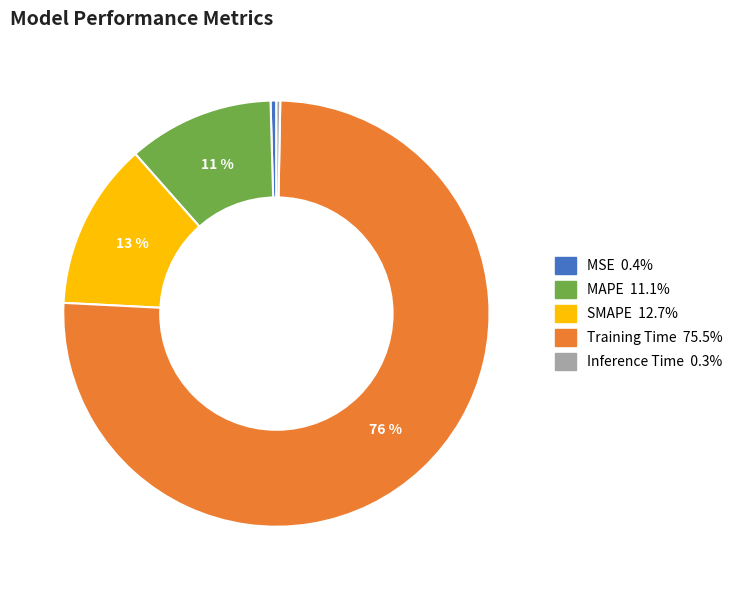

True or false: Inference Time accounts for 0% of the total.

True